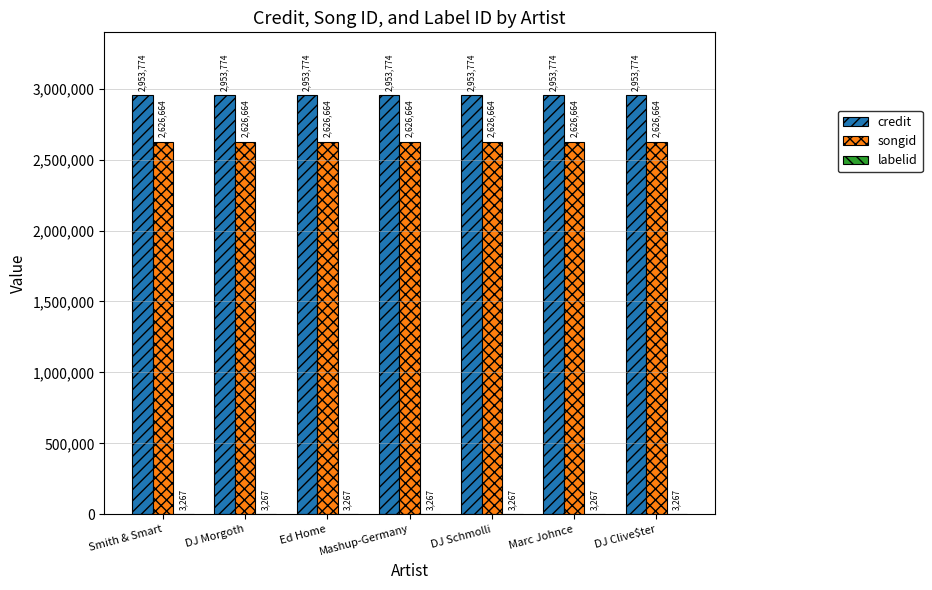

What value does the credit series have at Marc Johnce?

2953774